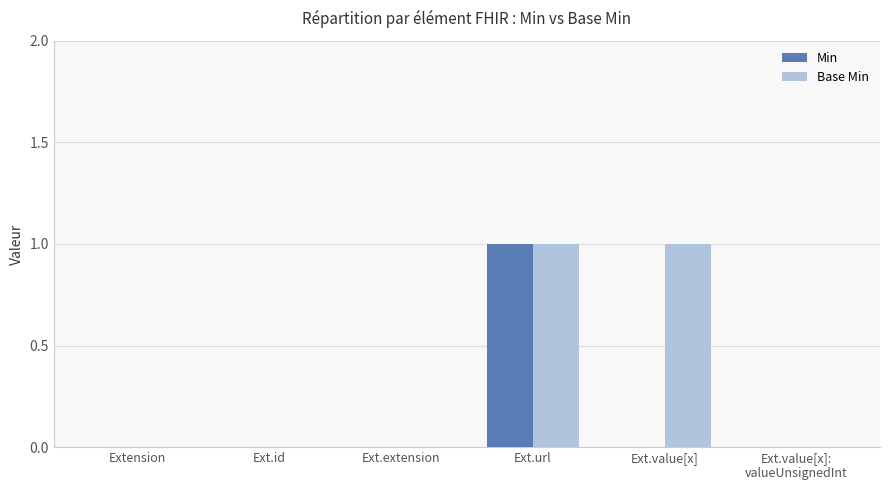

Which series has the largest total across all categories?

Base Min